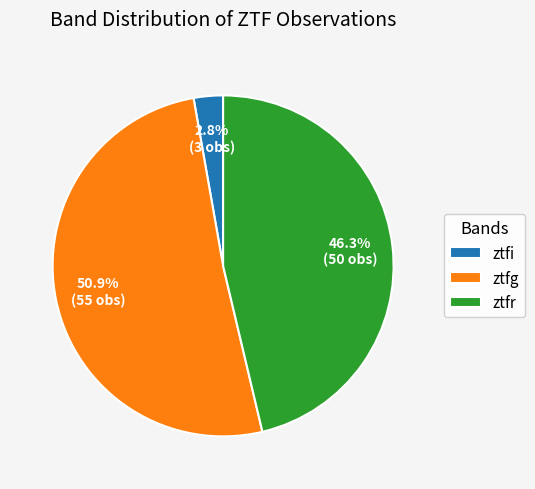

Is the sum of ztfr and ztfg greater than half?

Yes